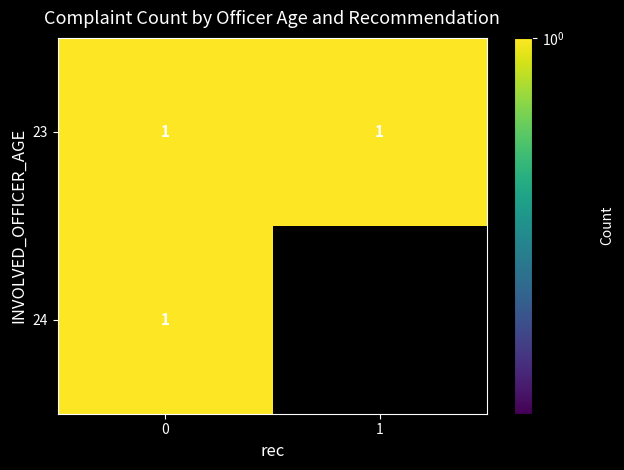

True or false: 23 has a value of 1 at 1.

True